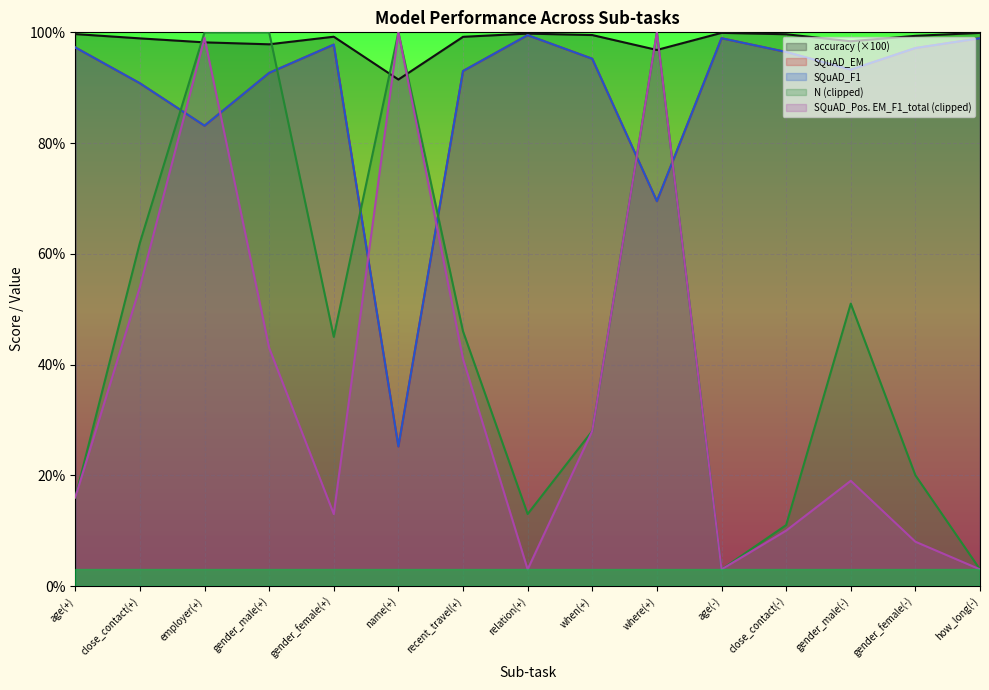

How many lines are shown in the chart?

5